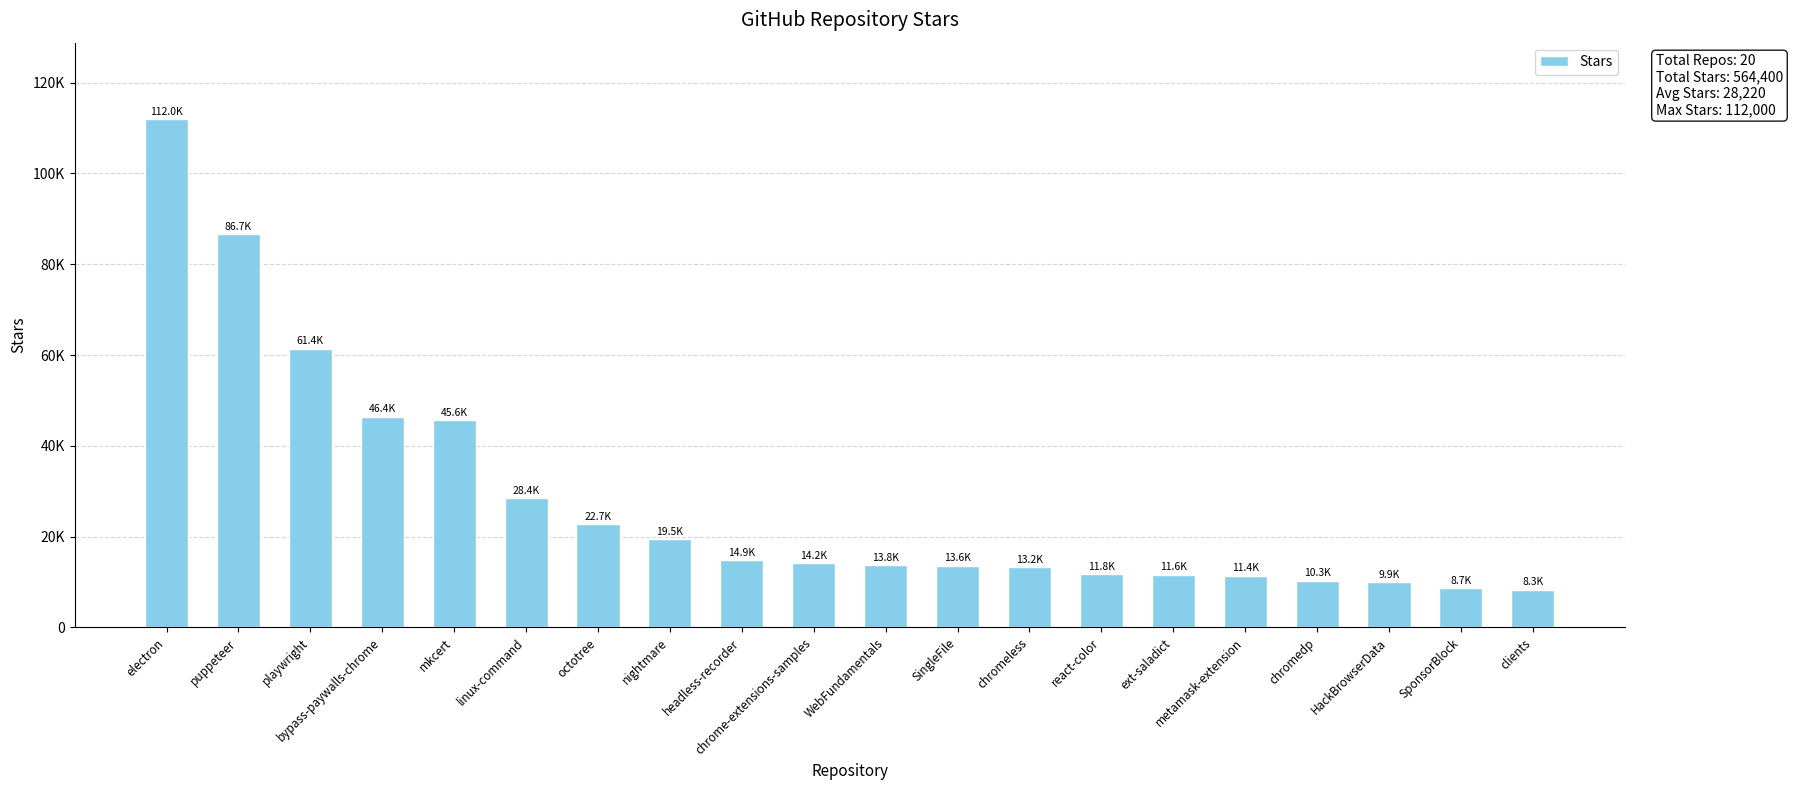

What is the difference between the second highest and minimum values?

78400